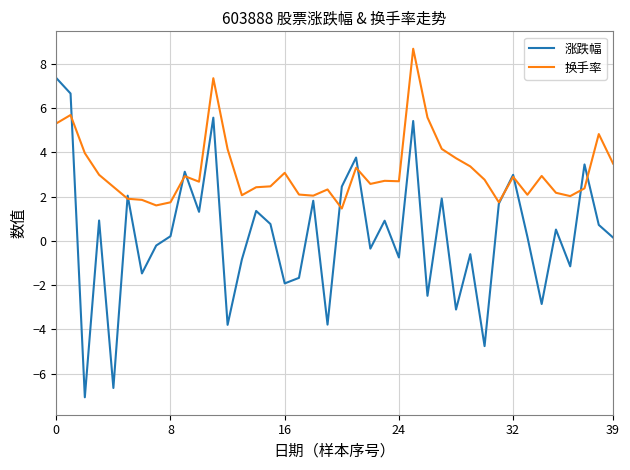

What is the minimum value shown in the chart?

-7.1